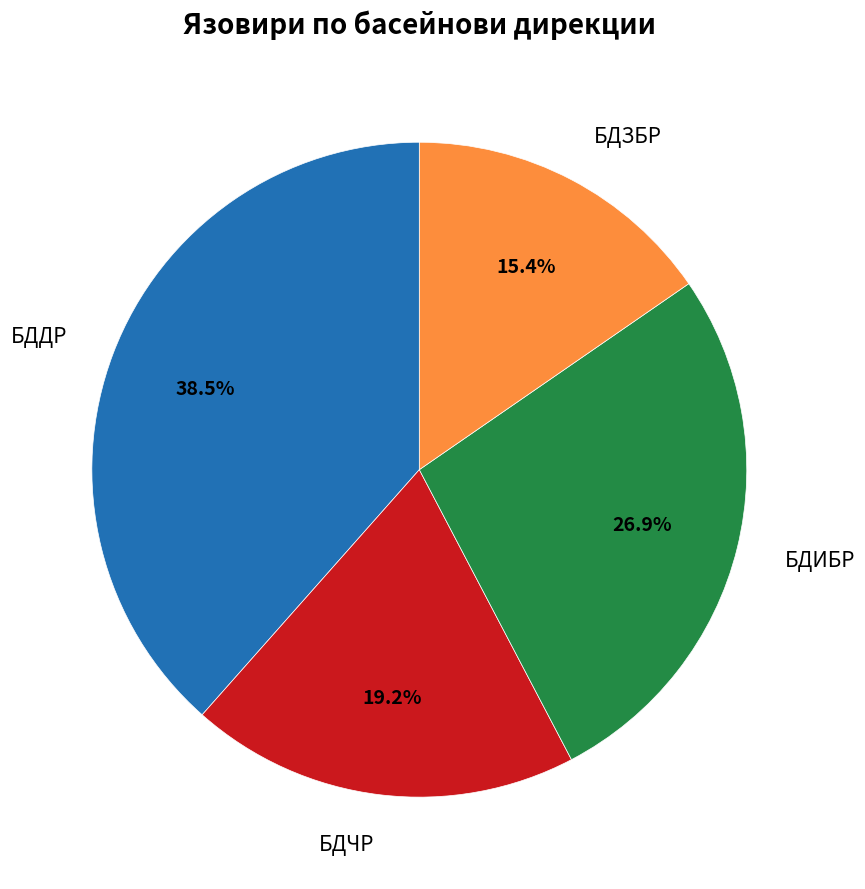

Is there any slice that represents more than half of the pie?

No